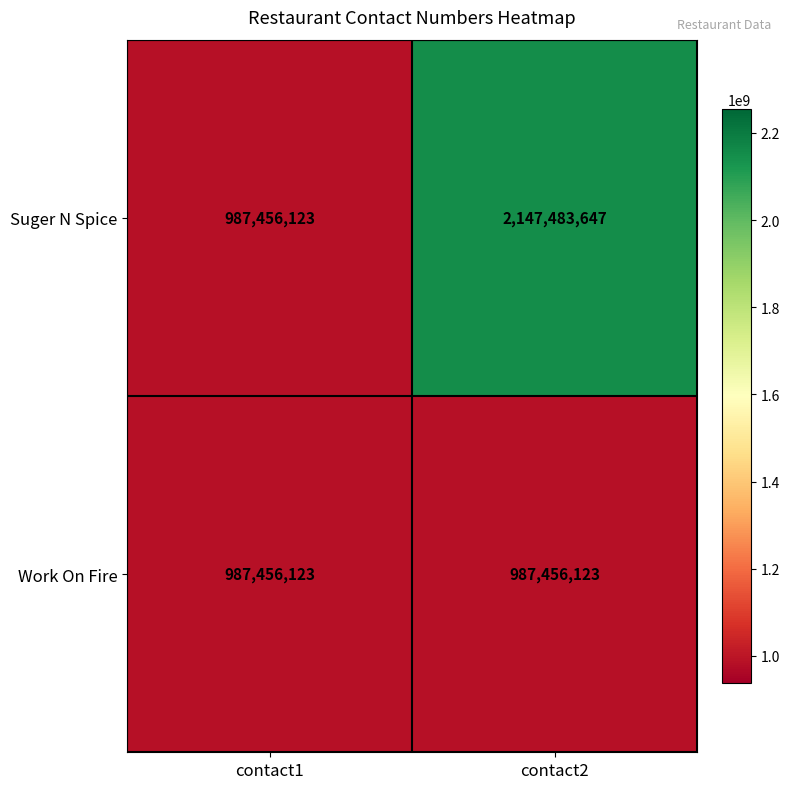

What is the minimum value shown in the chart?

987456123